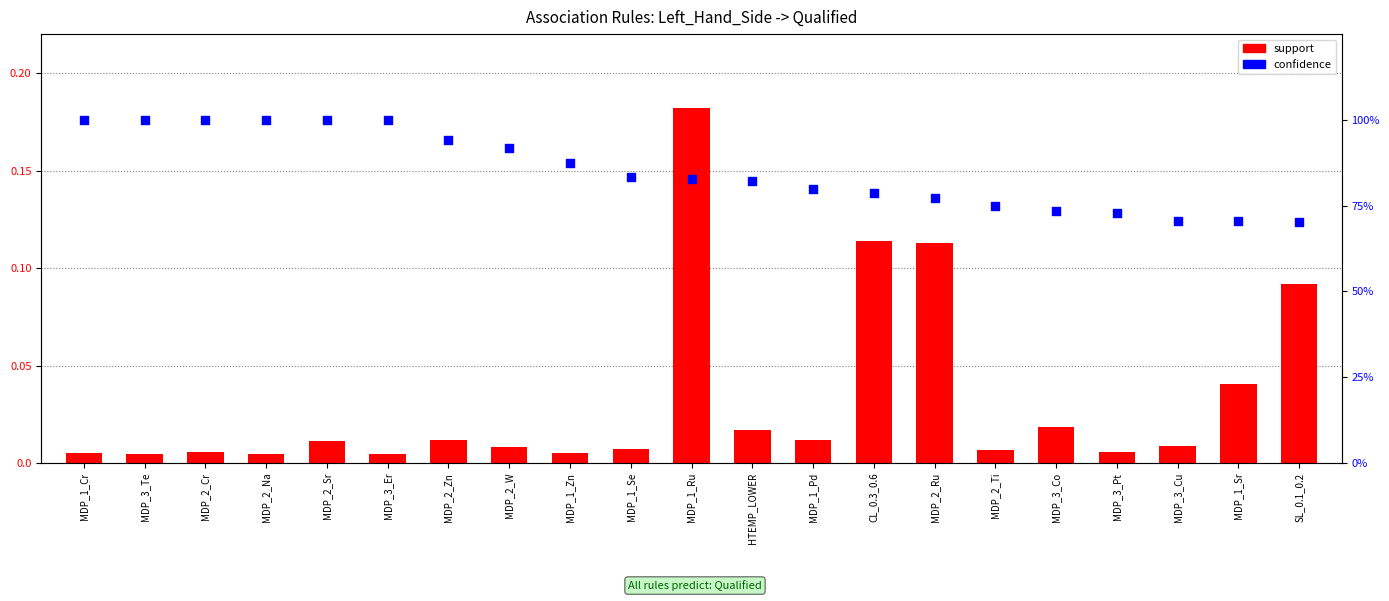

Is the value of confidence at MDP_1_Pd greater than the value of support at CL_0.3_0.6?

Yes